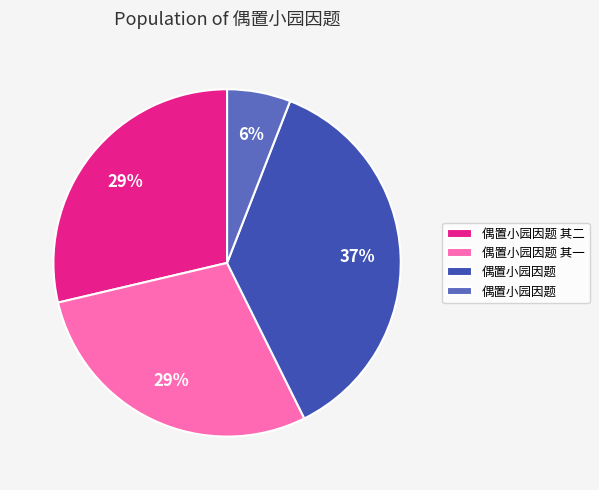

Is there any slice that represents more than half of the pie?

No